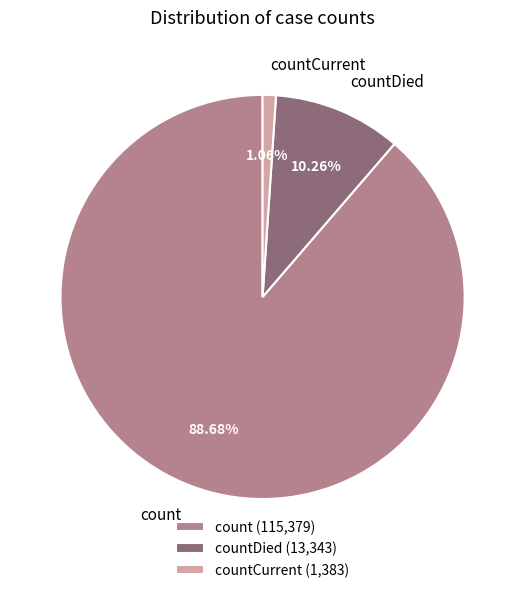

Count the number of slices in the pie.

3